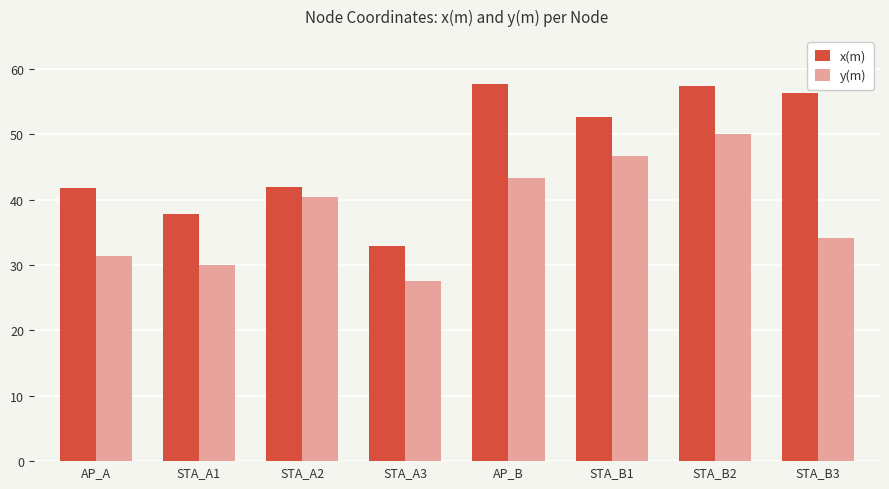

What is the value of the y(m) bar at the 1st from the left?

31.4